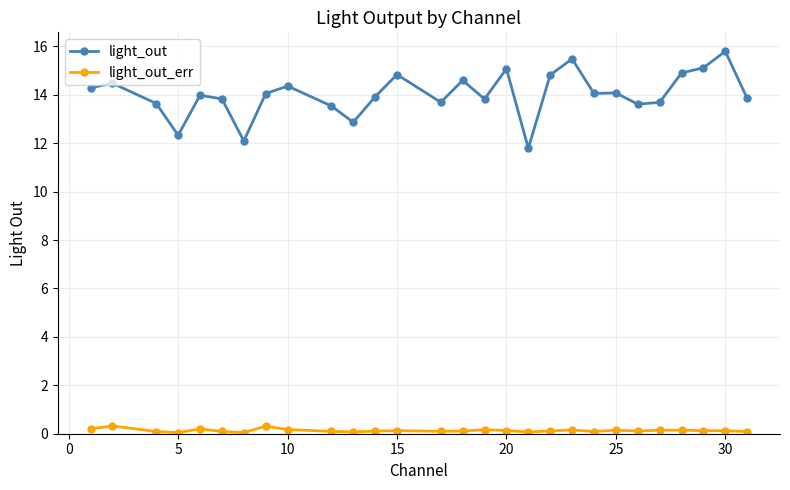

Rank the series by their maximum value, from lowest to highest.

light_out_err, light_out